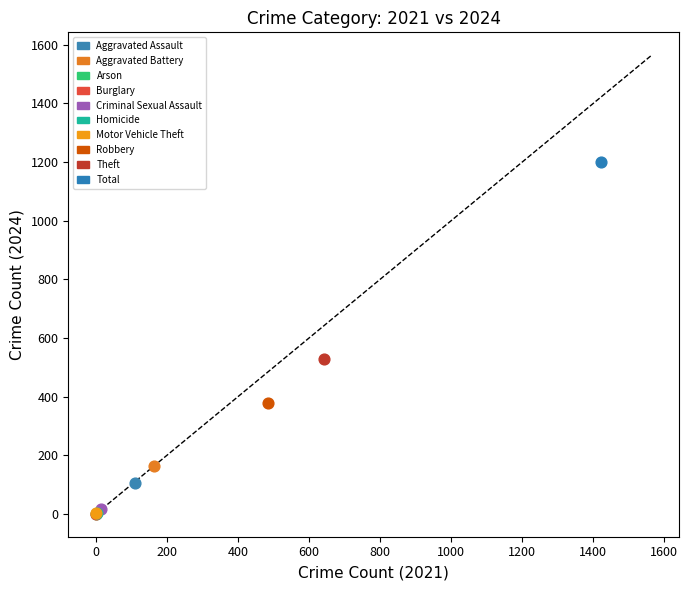

What are all the series names shown in the legend?

Aggravated Assault, Aggravated Battery, Arson, Burglary, Criminal Sexual Assault, Homicide, Motor Vehicle Theft, Robbery, Theft, Total